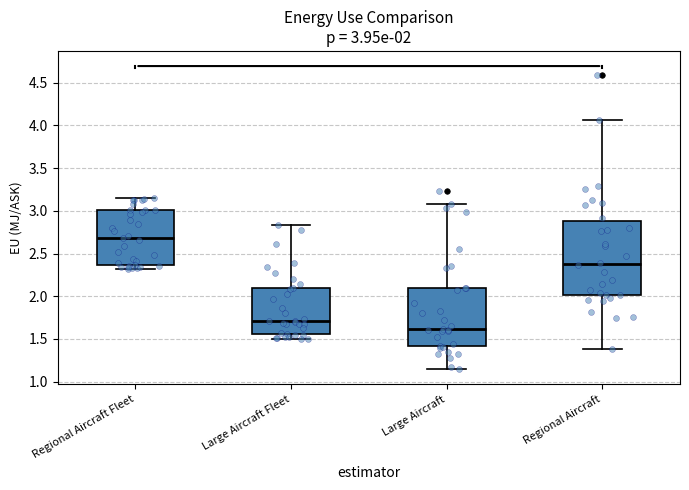

Which box's median line is the highest?

Regional Aircraft Fleet